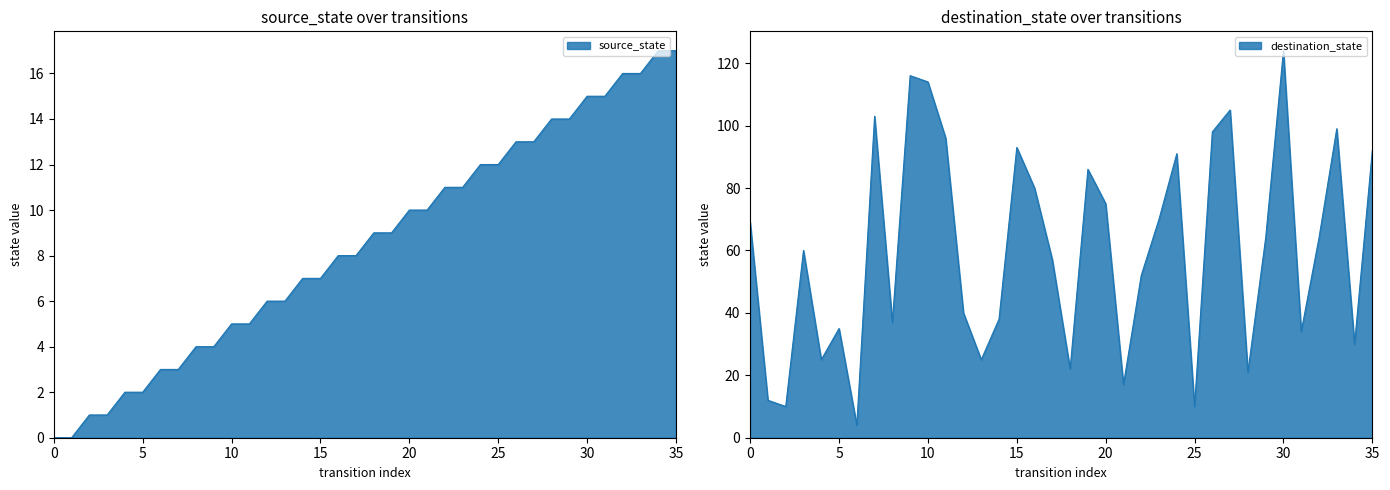

What is the total value across all series at 33?

115